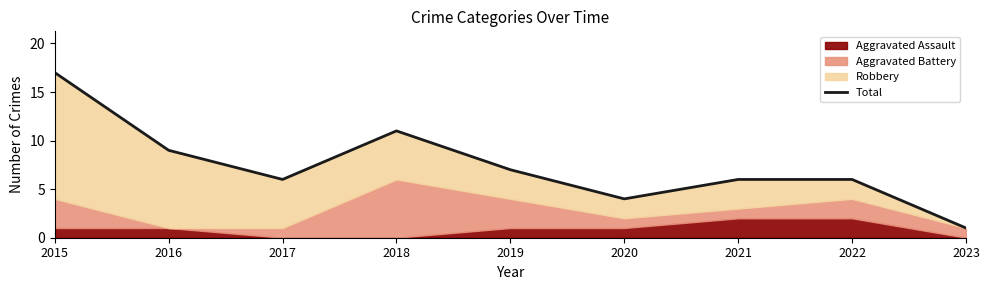

What is the approximate value at 2017?

6